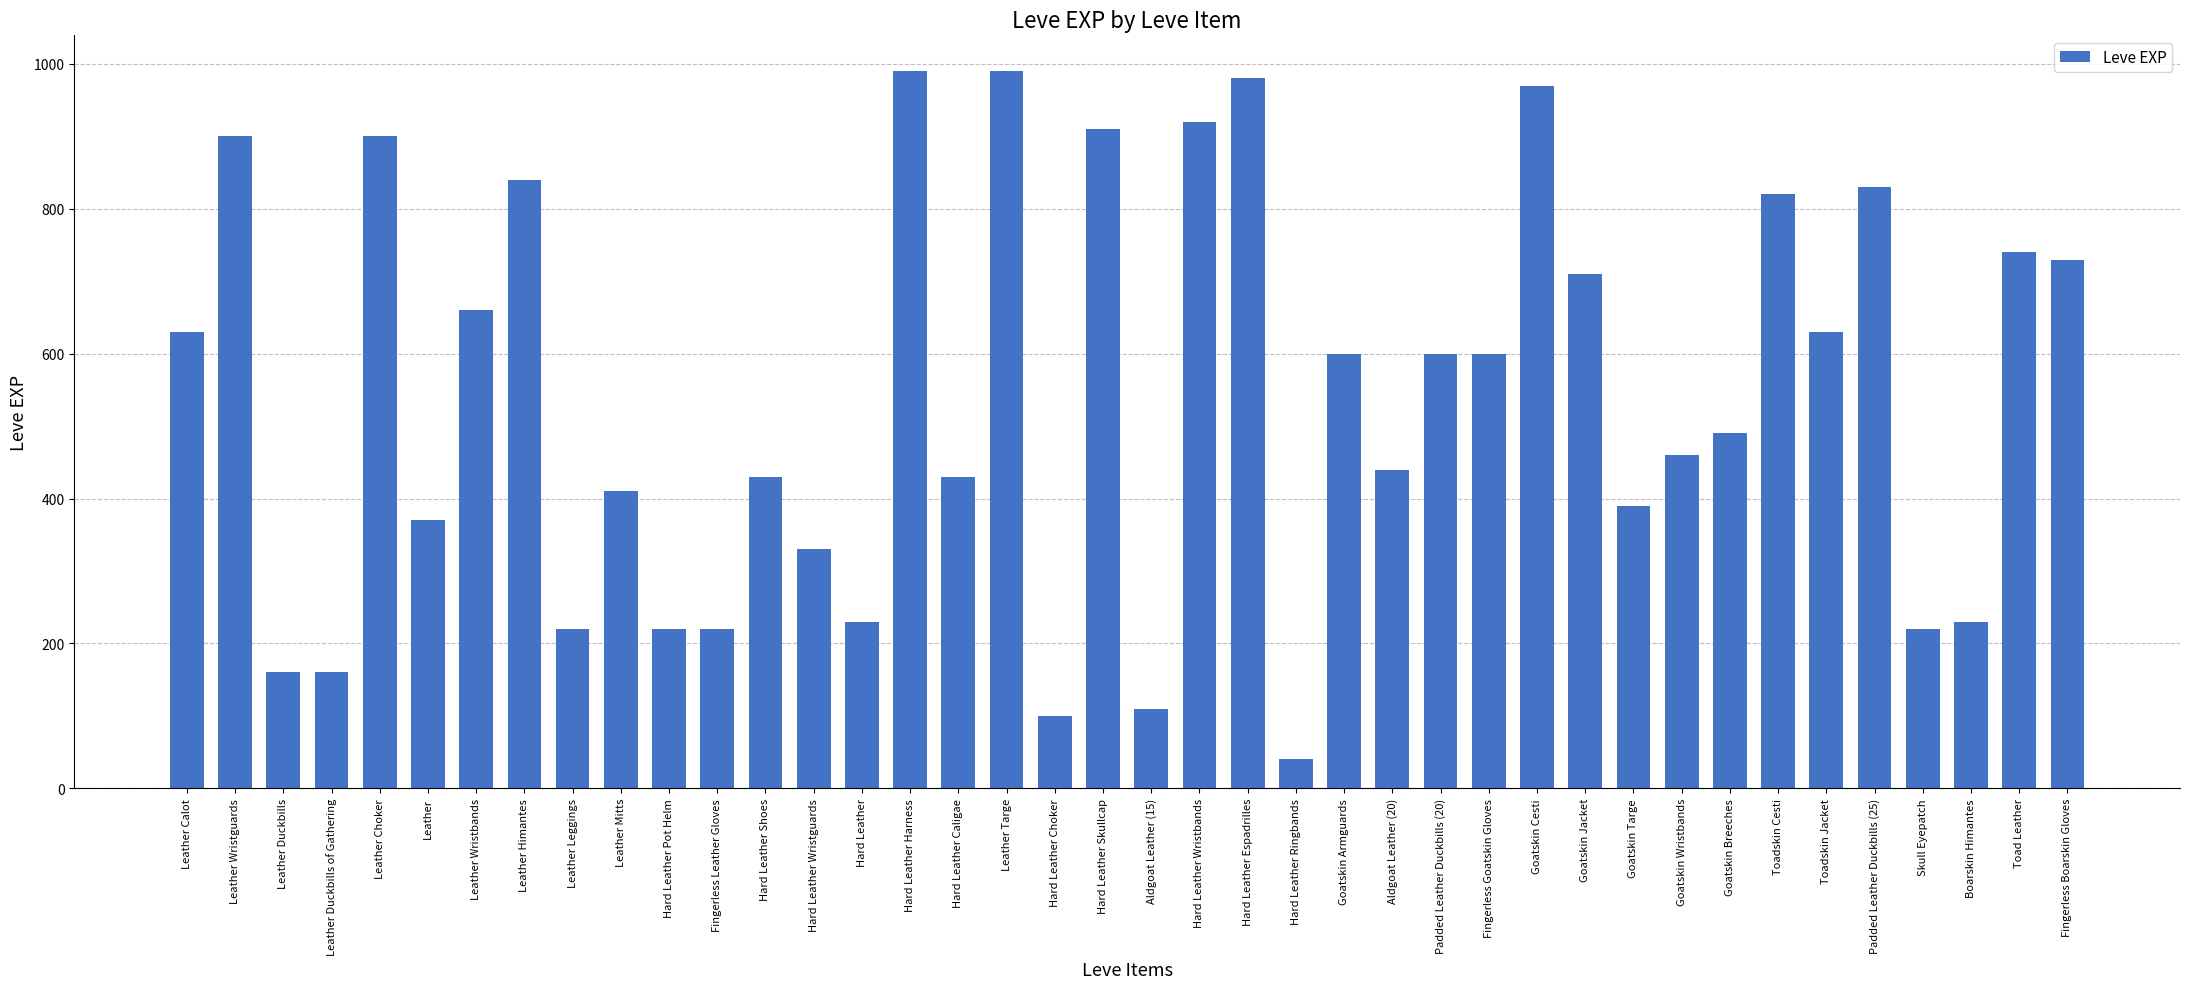

Where is the data nearest to the value 515?

Goatskin Breeches